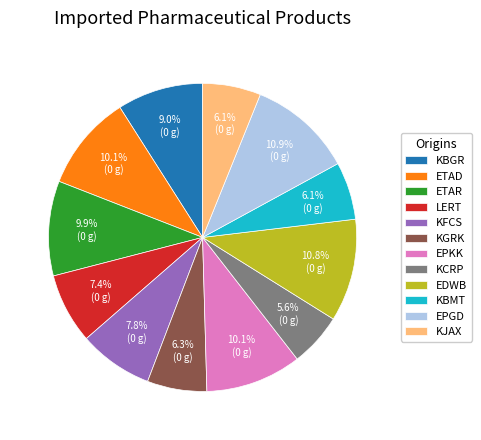

Do KCRP and LERT together represent more than half of the pie?

No